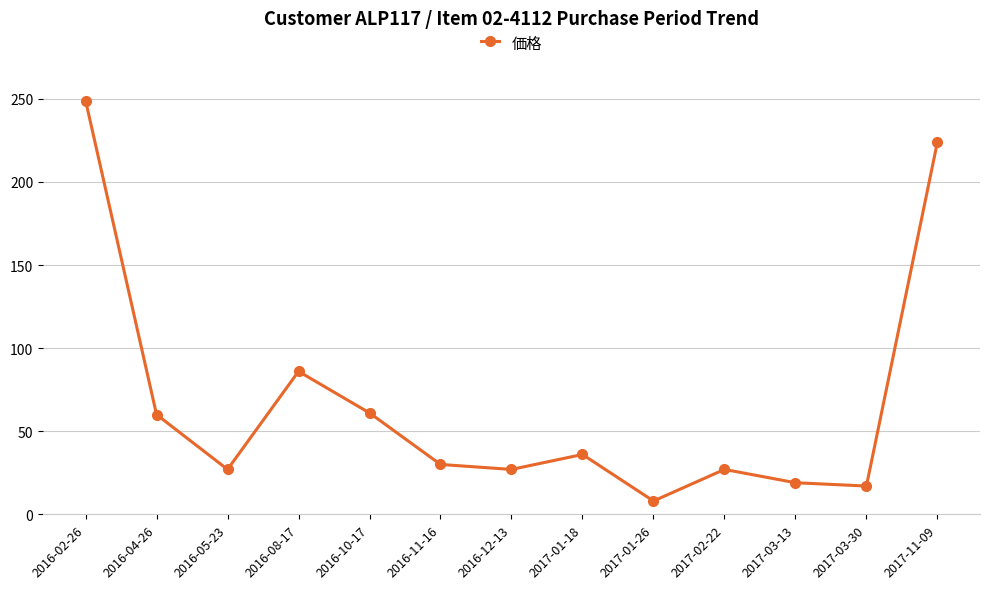

Is this an area chart (filled region under the line)?

No